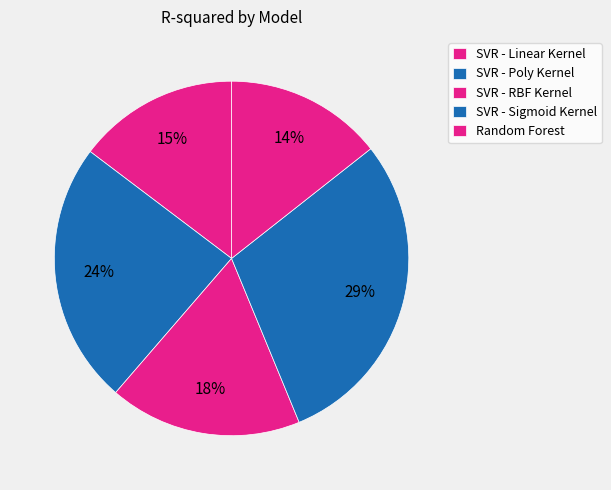

Rank the categories by value from highest to lowest.

SVR - Sigmoid Kernel, SVR - Poly Kernel, SVR - RBF Kernel, SVR - Linear Kernel, Random Forest